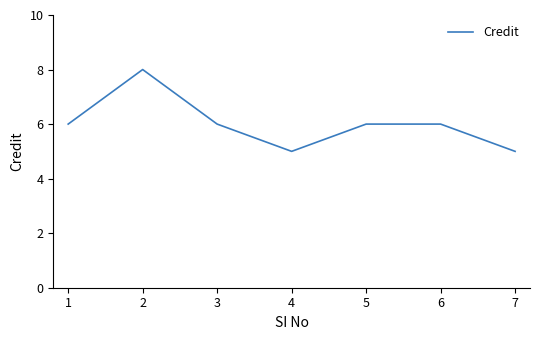

Between 5 and 4, which is larger?

5